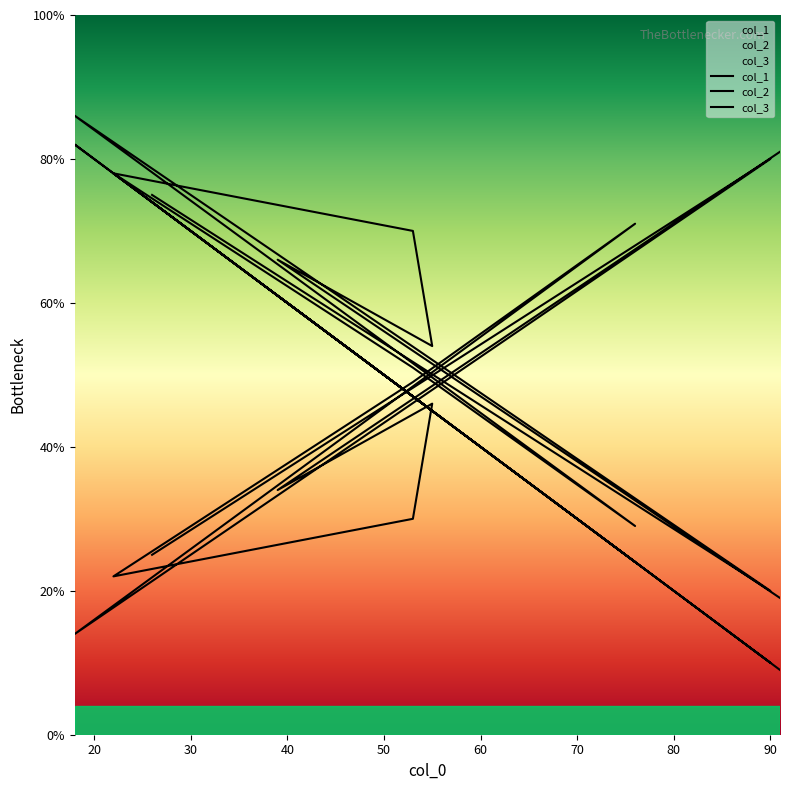

How many lines are shown in the chart?

3